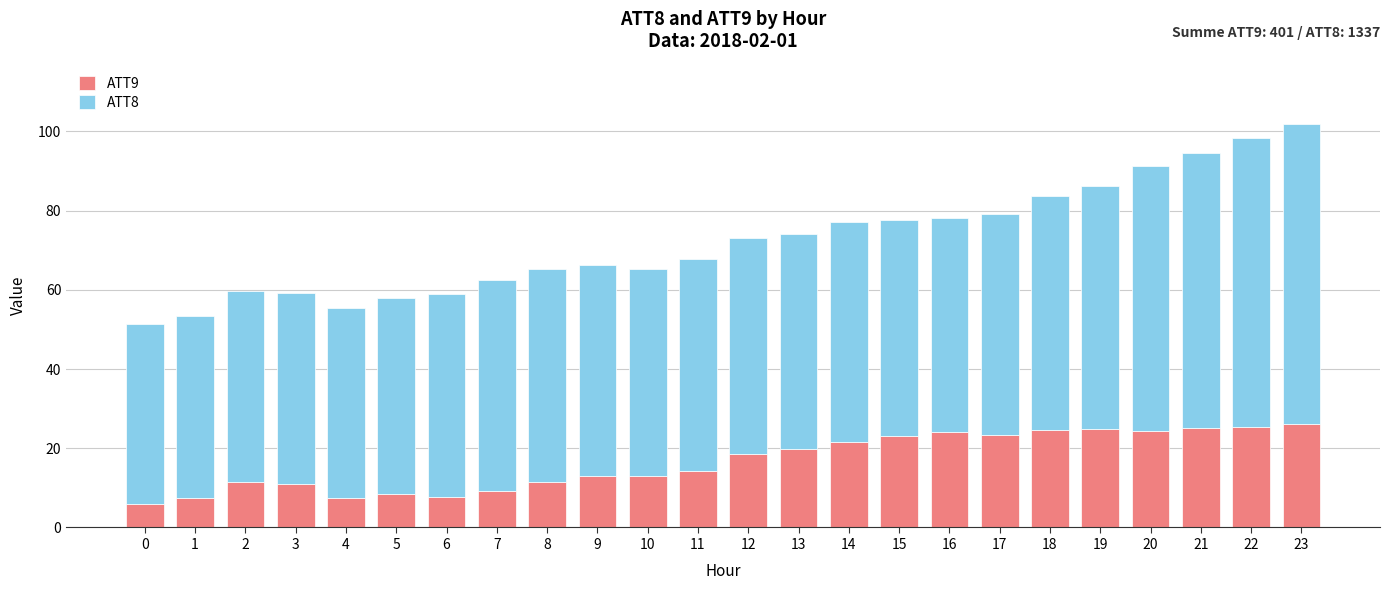

What is the maximum value for ATT9?

26.1